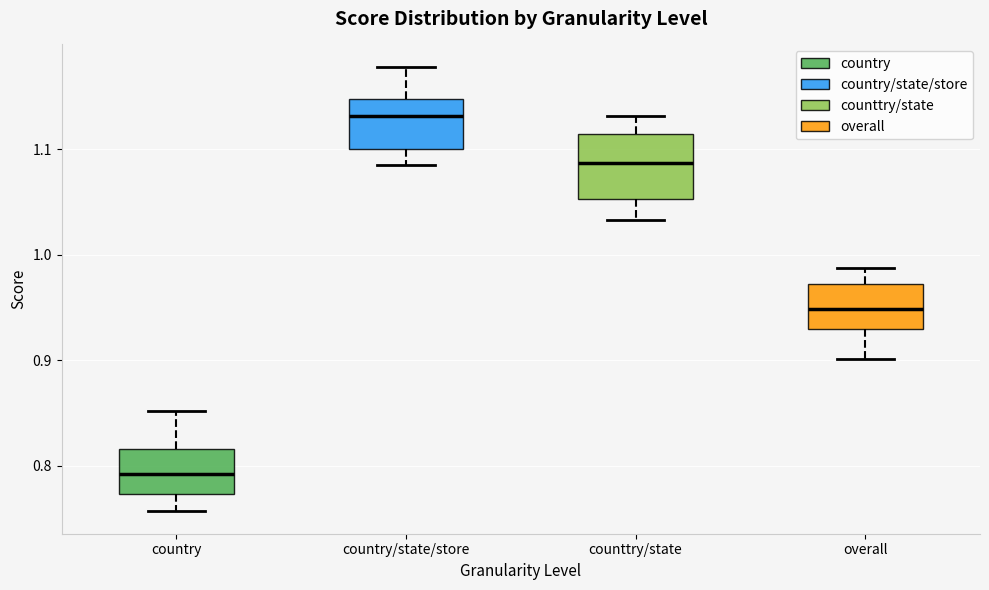

Which box's median line is the lowest?

country